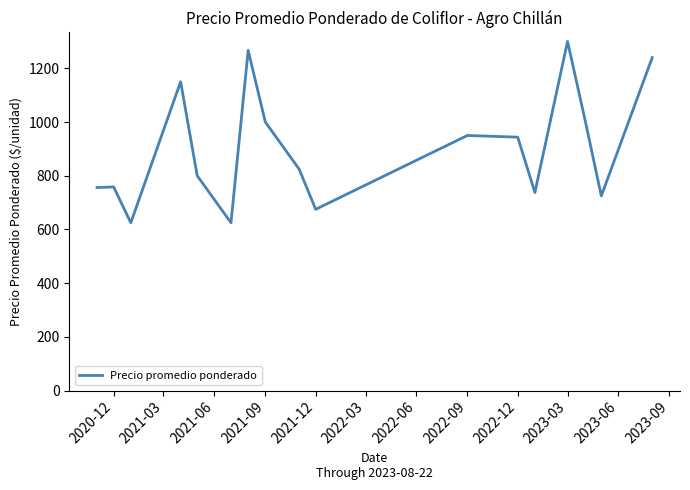

What is the difference between the maximum and minimum values?

675.0